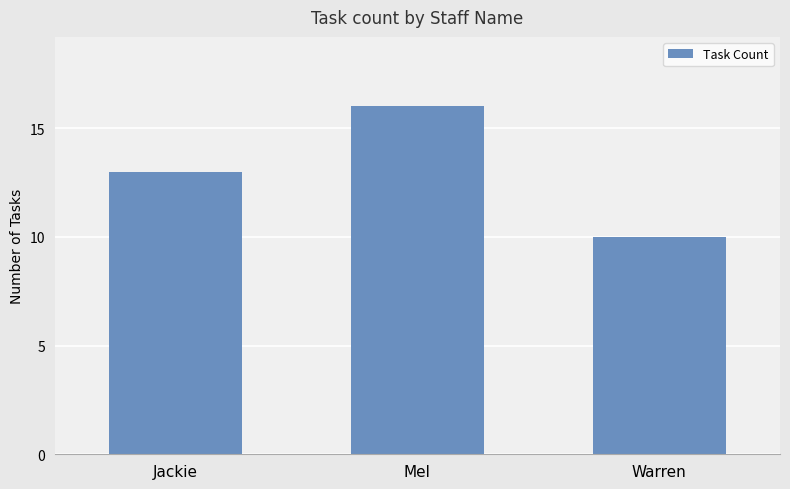

Which category has the lowest value across all series?

Warren